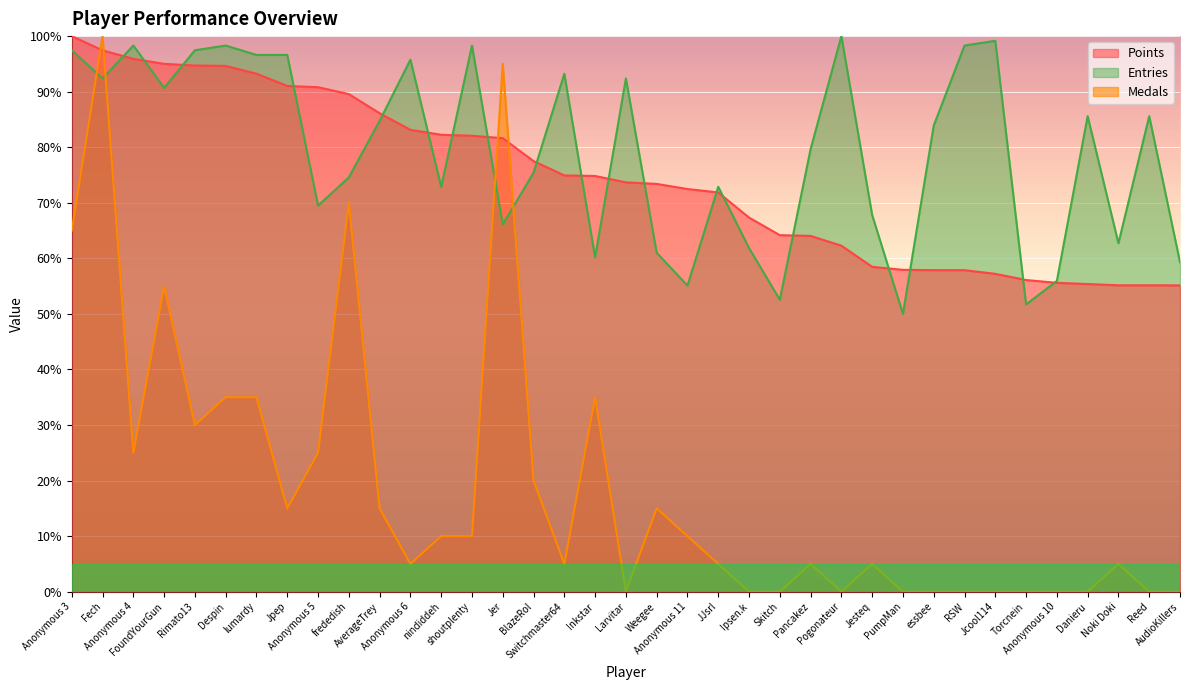

What is the difference between the maximum and minimum values in the Medals series?

100.0